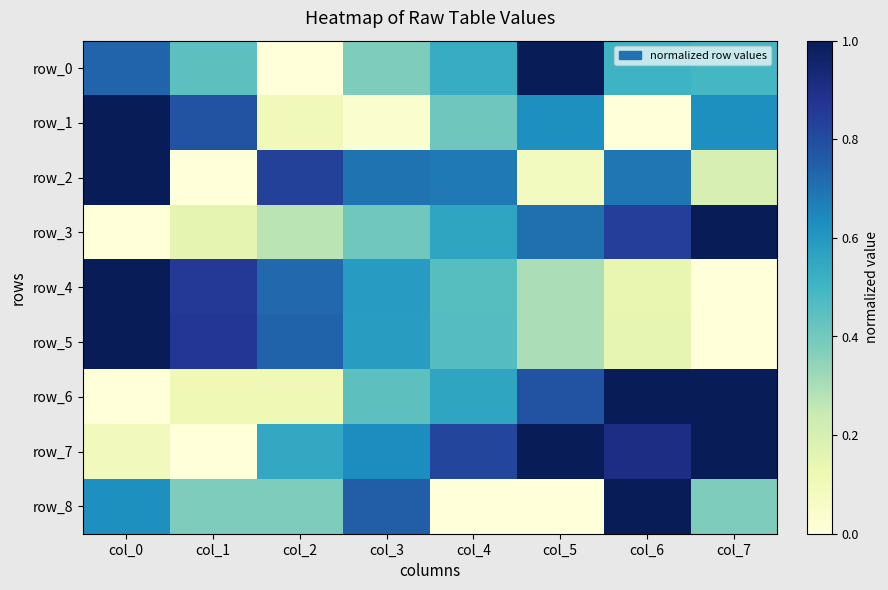

How many values in the row_7 series exceed 0?

7